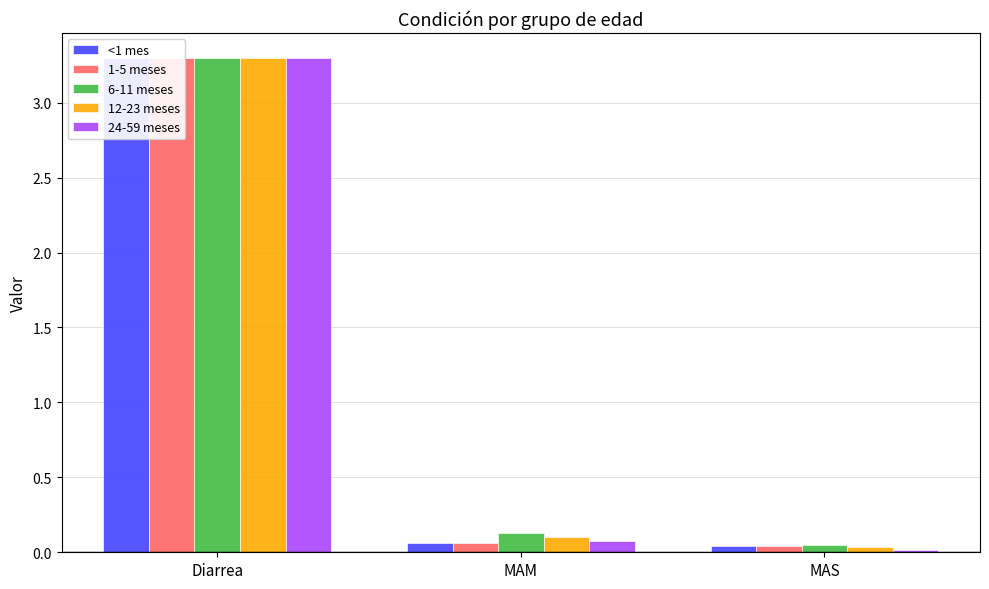

Reading left to right, list all the values displayed in this chart.

<1 mes: 3.3	0.1	0.0
1-5 meses: 3.3	0.1	0.0
6-11 meses: 3.3	0.1	0.0
12-23 meses: 3.3	0.1	0.0
24-59 meses: 3.3	0.1	0.0